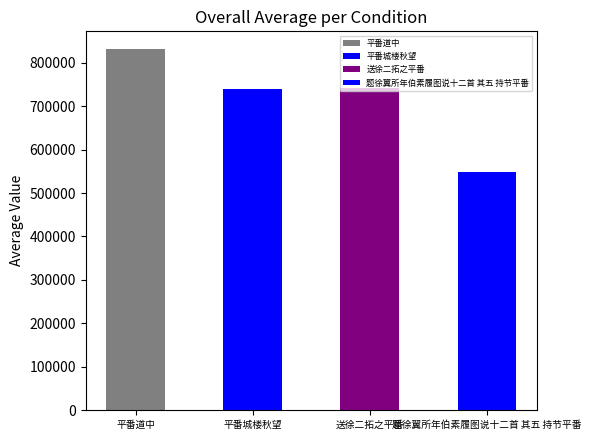

Where does the data first go above 740965?

平番道中